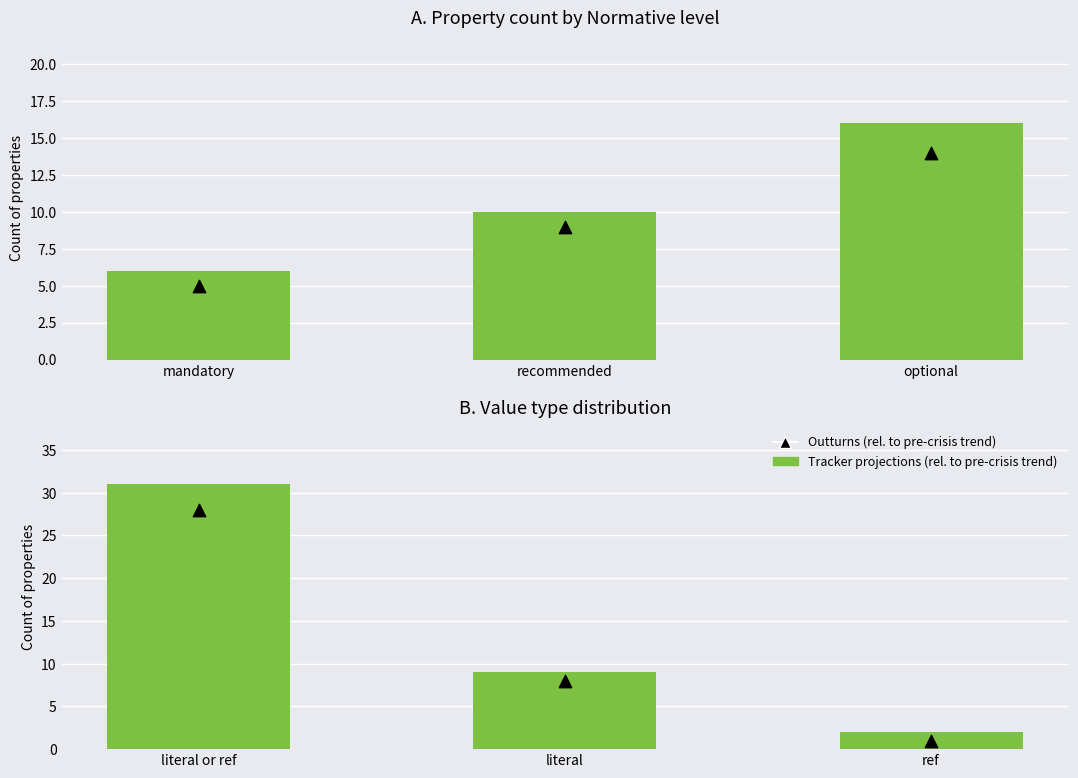

Which series reaches the maximum Y coordinate?

Tracker projections (rel. to pre-crisis trend)